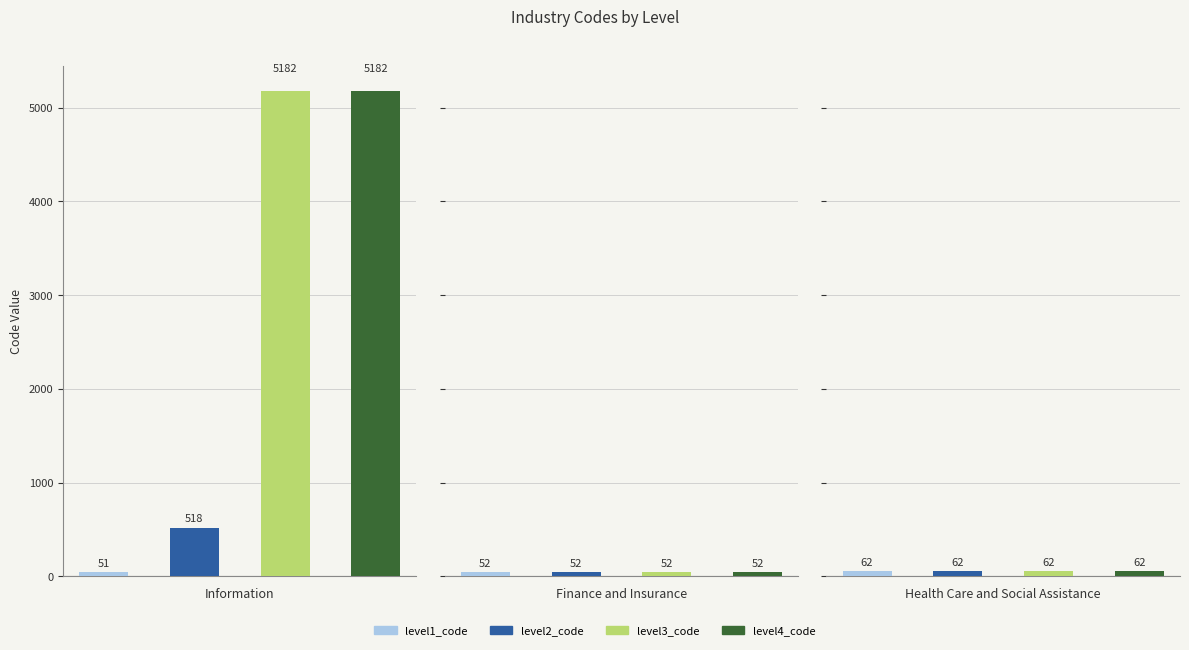

How many distinct data groups are displayed?

4